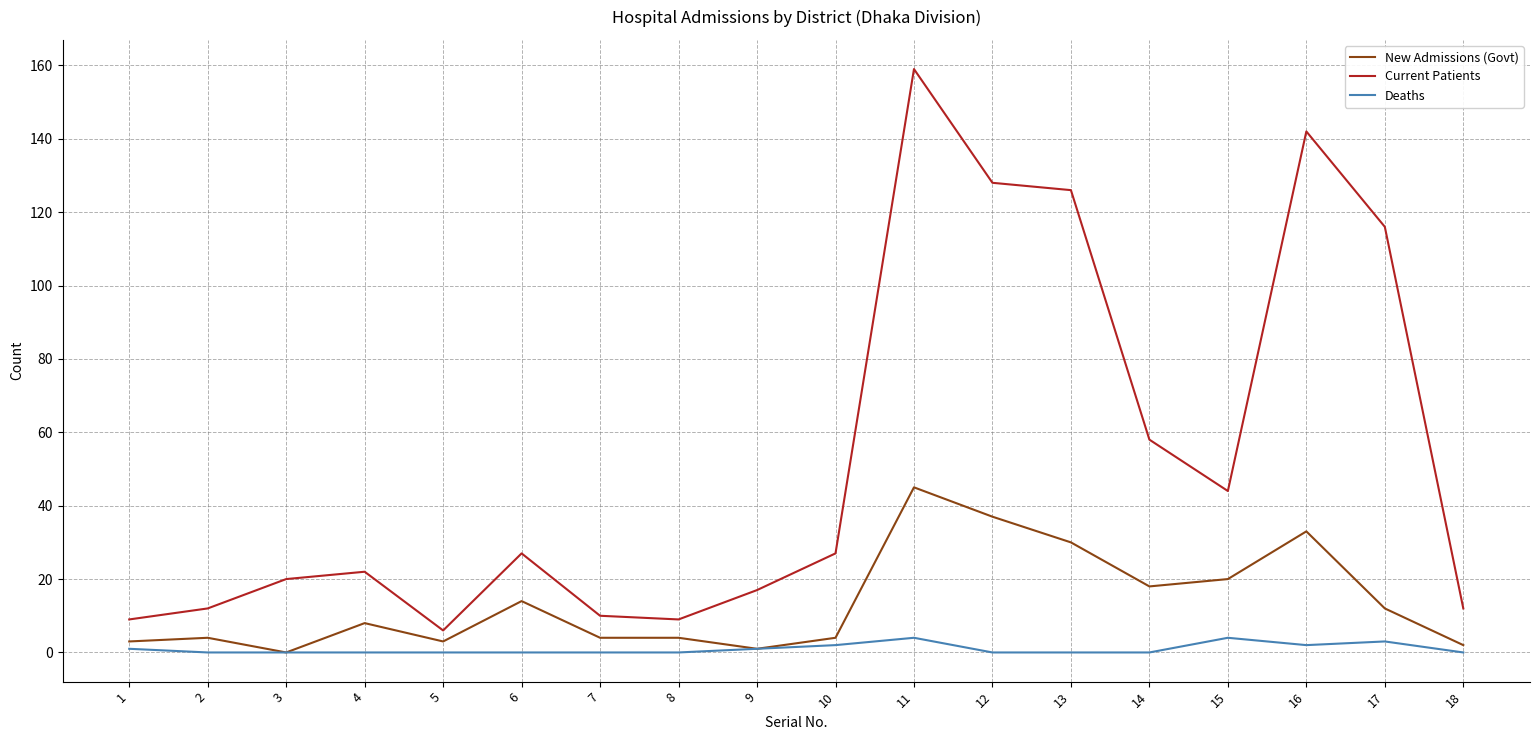

Reading left to right, transcribe all the data shown in this chart.

New Admissions (Govt): 3	4	0	8	3	14	4	4	1	4	45	37	30	18	20	33	12	2
Current Patients: 9	12	20	22	6	27	10	9	17	27	159	128	126	58	44	142	116	12
Deaths: 1	0	0	0	0	0	0	0	1	2	4	0	0	0	4	2	3	0